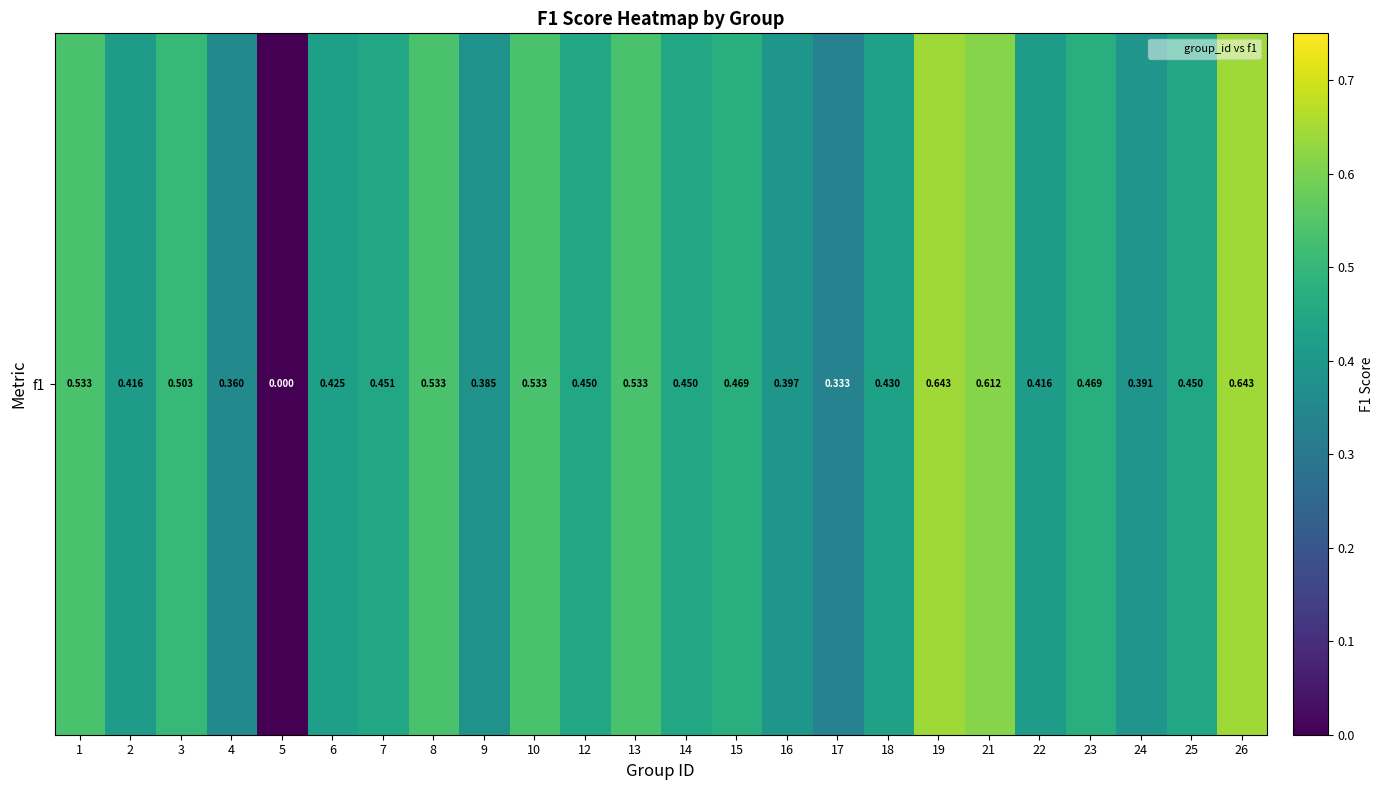

What is the sum of all values?

10.8